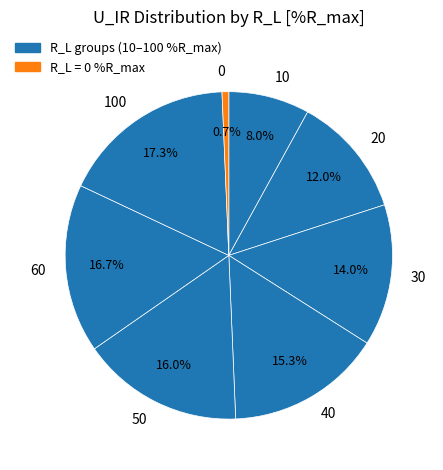

Which has a higher value, 20 or 40?

40